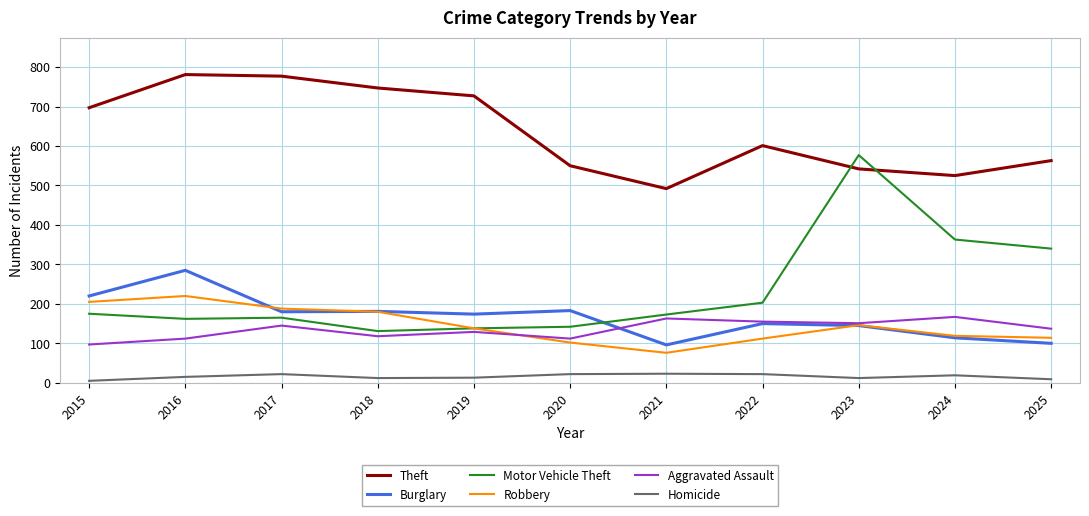

Is this an area chart (filled region under the line)?

No